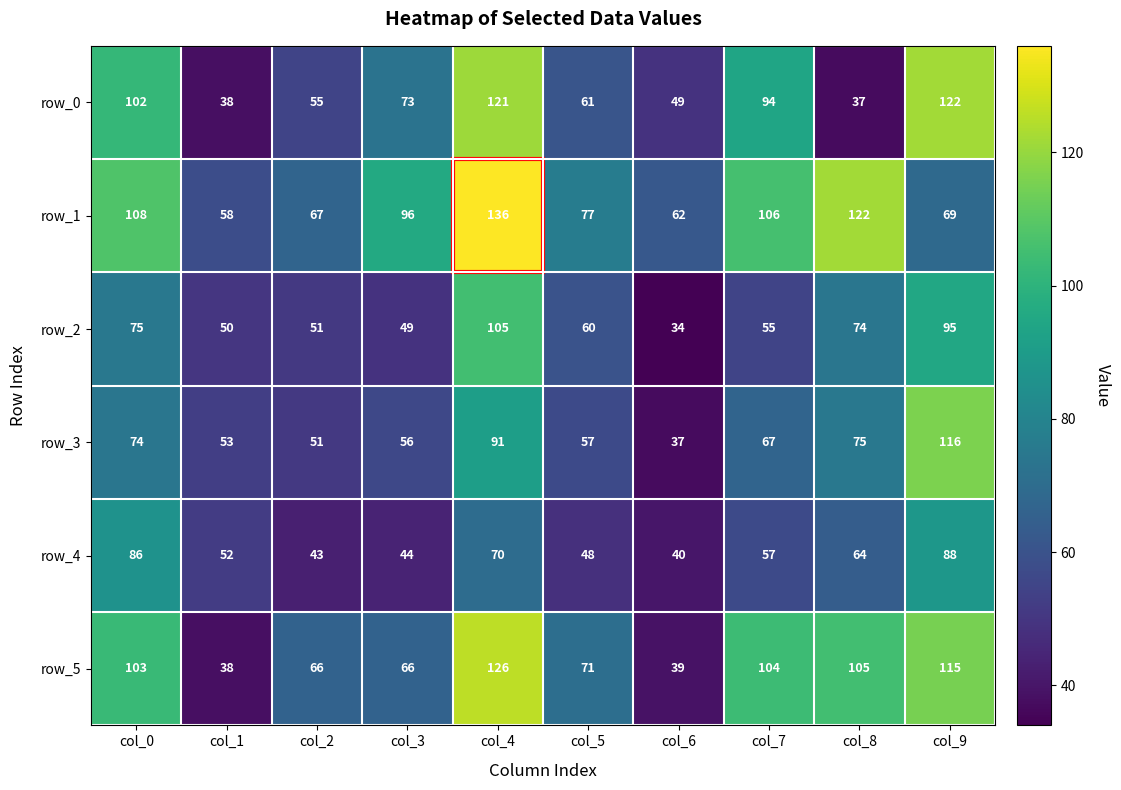

Is the value of row_0 at col_6 greater than the value of row_3 at col_1?

No